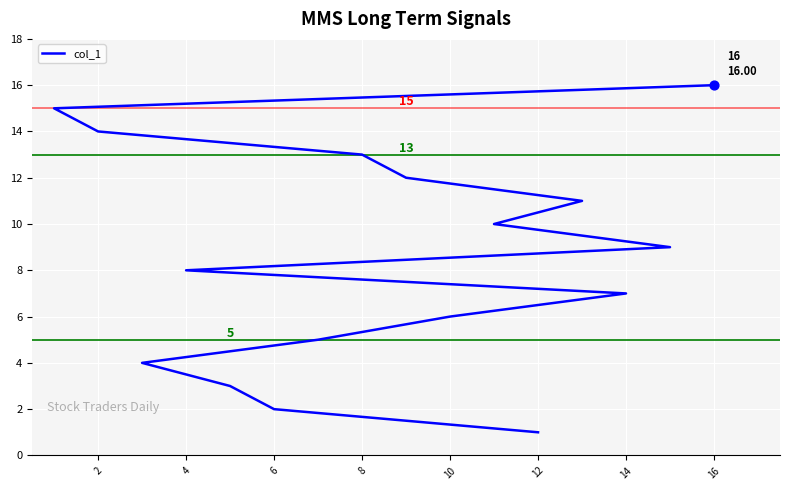

Between 12 and 14, which is larger?

14